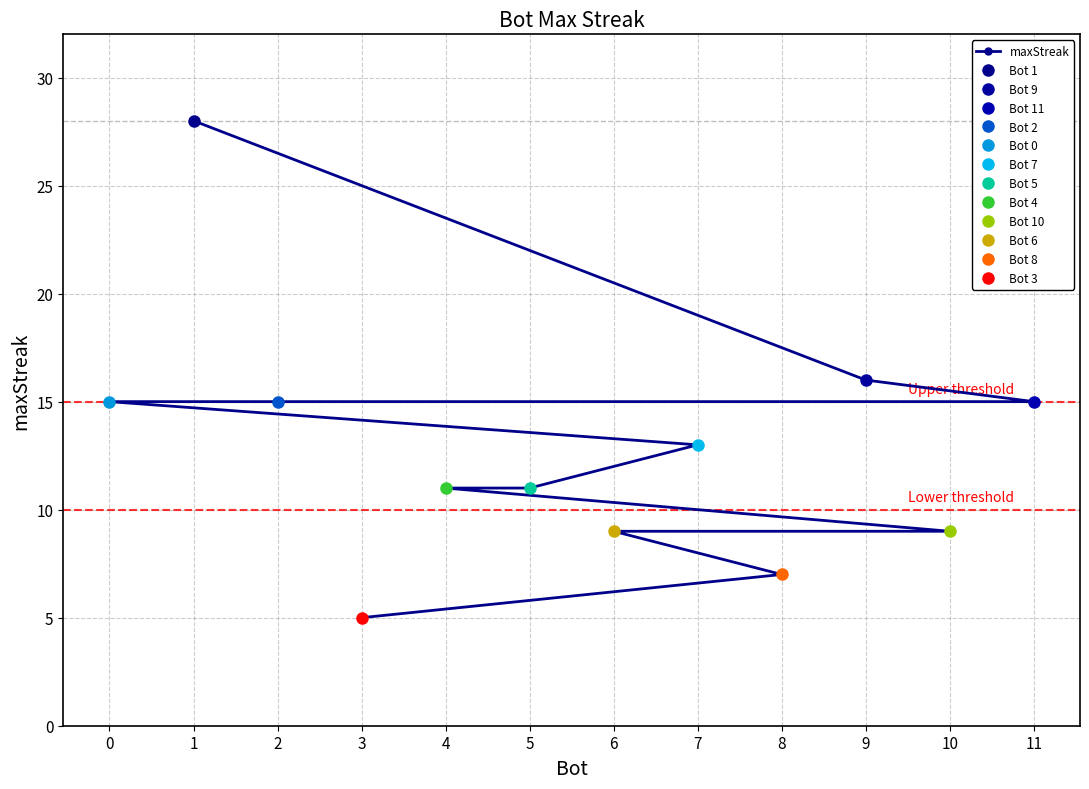

The value at 8 is 7. True or false?

True